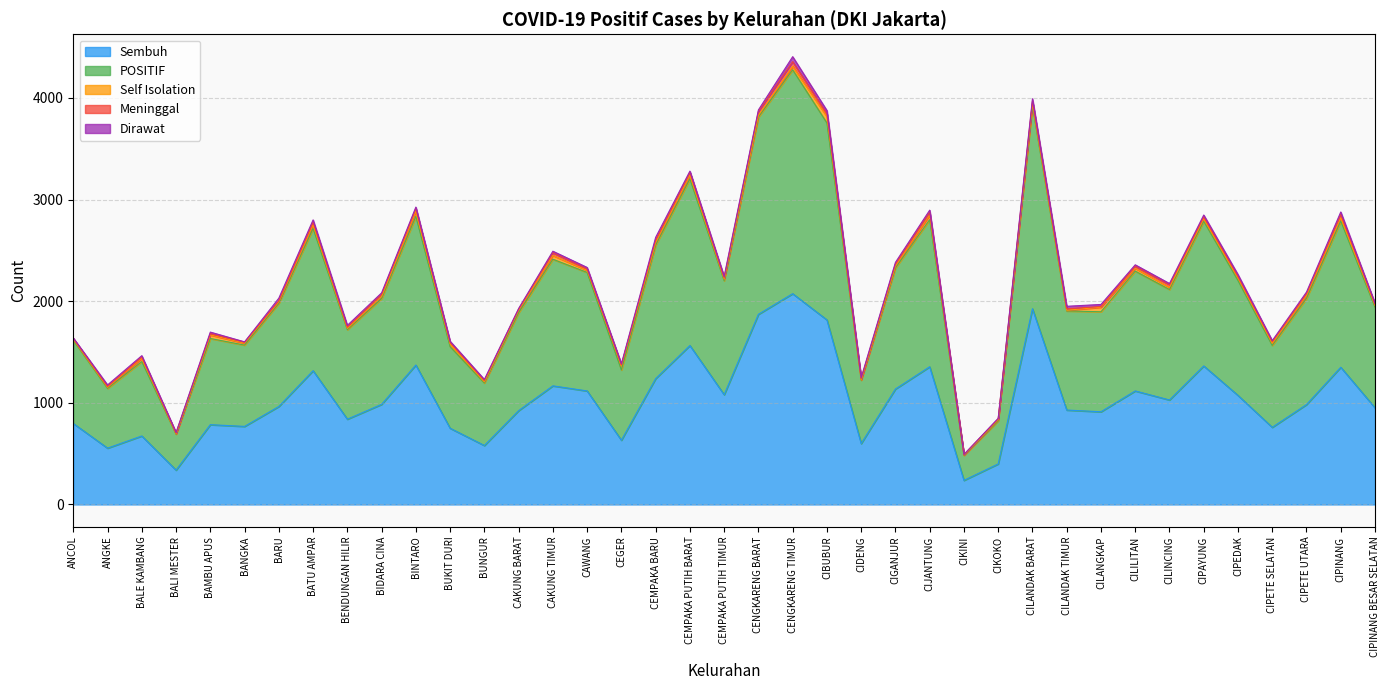

Reading left to right, what are all the values shown in this chart?

Sembuh: 797	554	674	338	785	768	964	1316	839	985	1372	750	580	923	1167	1117	632	1238	1564	1080	1871	2074	1816	599	1136	1355	237	399	1926	929	912	1117	1028	1363	1073	759	983	1350	951
POSITIF: 819	588	732	354	848	800	1015	1400	881	1041	1463	803	615	964	1246	1166	692	1314	1640	1122	1941	2203	1938	624	1191	1448	246	424	1996	975	984	1179	1087	1424	1131	806	1045	1439	990
Self Isolation: 9	11	31	3	35	19	15	37	12	21	49	26	12	24	37	21	43	26	36	15	18	34	63	3	20	46	3	11	25	7	45	28	22	24	26	21	30	33	18
Meninggal: 9	8	14	7	13	10	9	25	12	21	28	16	13	11	27	13	7	23	28	12	37	46	29	10	19	28	5	7	24	15	7	20	25	19	13	16	17	32	12
Dirawat: 4	15	13	6	15	3	27	22	18	14	14	11	10	6	15	15	10	27	12	15	15	49	30	12	16	19	1	7	21	24	20	14	12	18	19	10	15	24	9